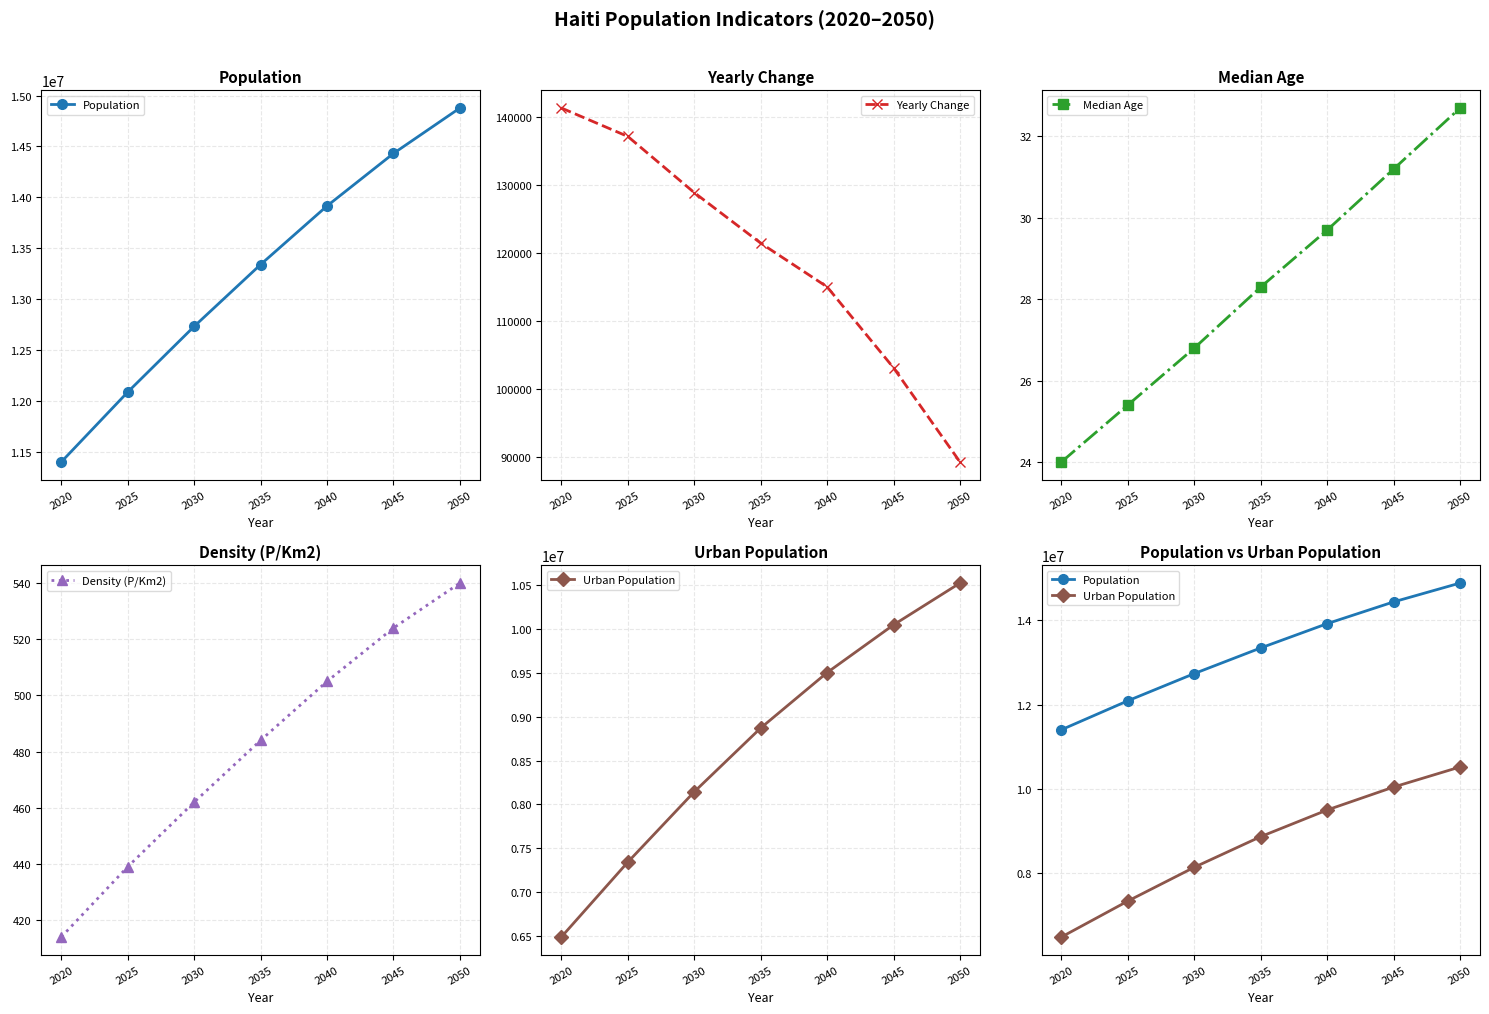

How many categories are shown in the chart?

7